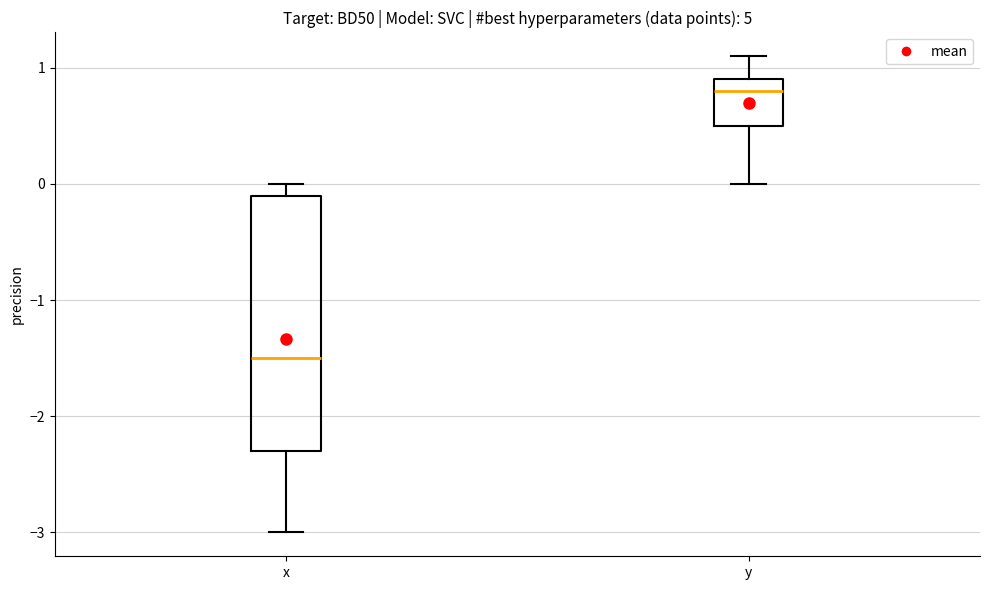

Comparing the boxes themselves (not the whiskers), which one is the tallest?

x